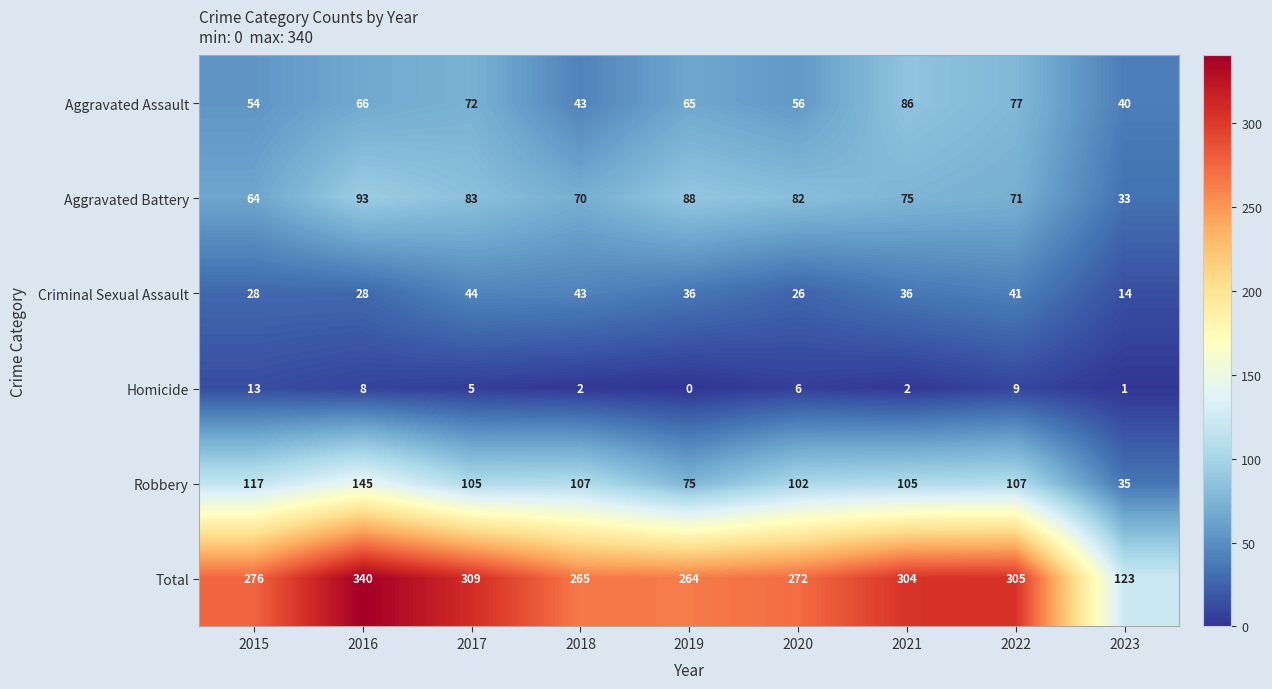

Which series changed the most between 2021 and 2023?

Total